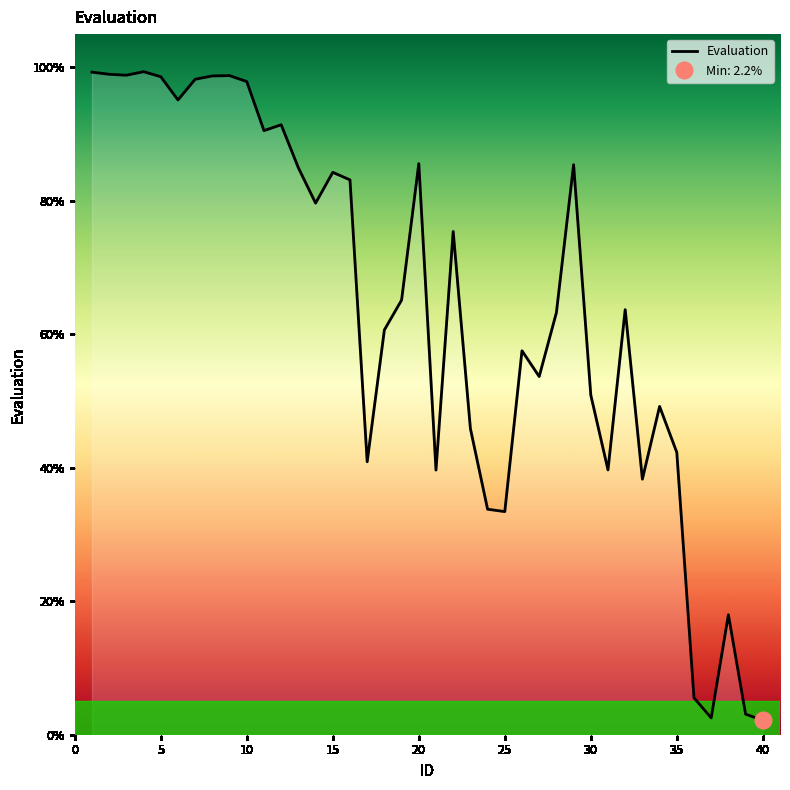

What is the maximum value for Evaluation?

99.4